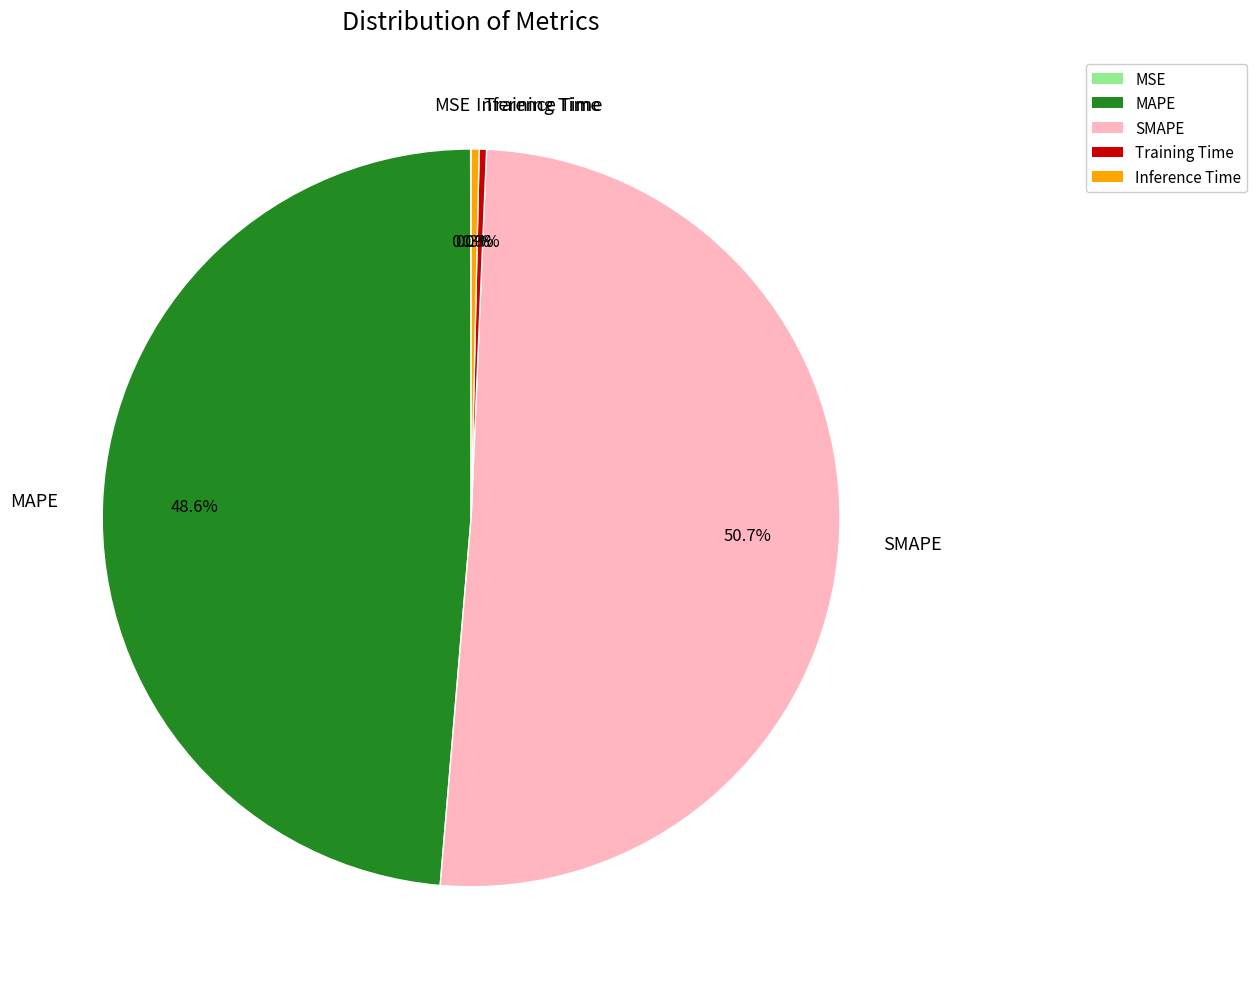

Between Training Time and SMAPE, which is larger?

SMAPE